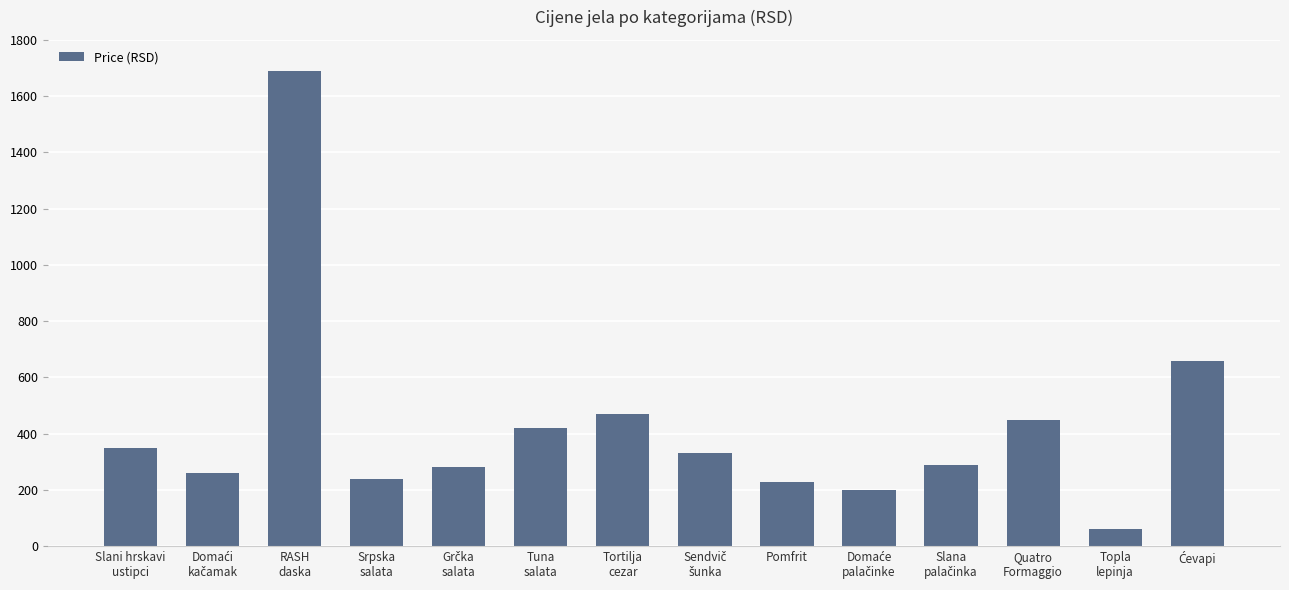

What is the minimum value shown in the chart?

60